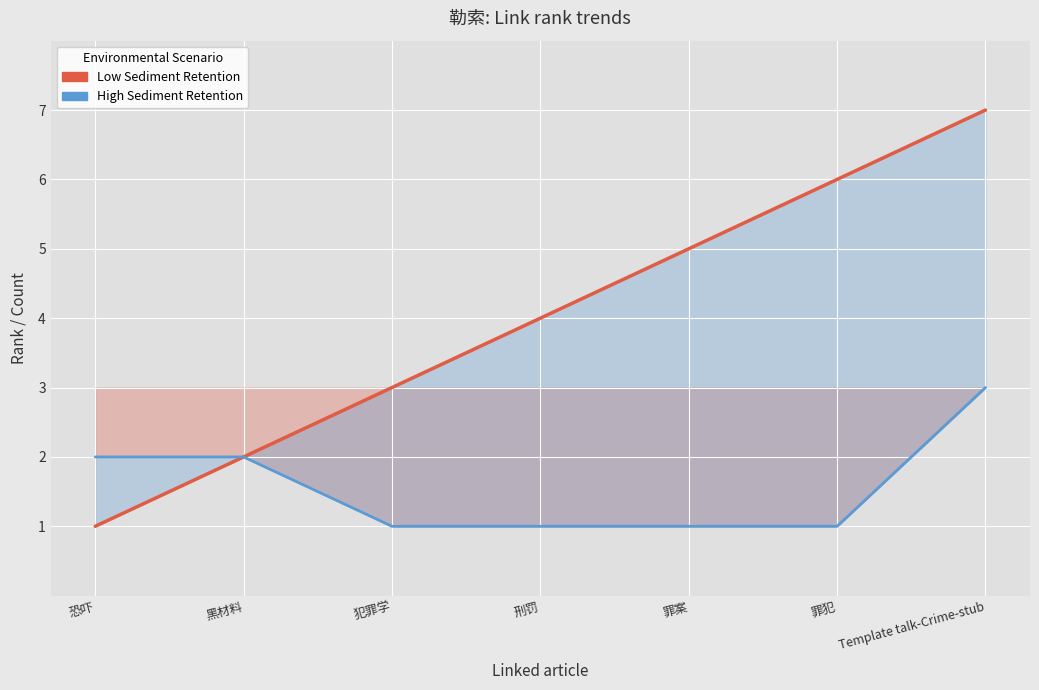

True or false: col_3 and col_6 intersect in this chart.

False